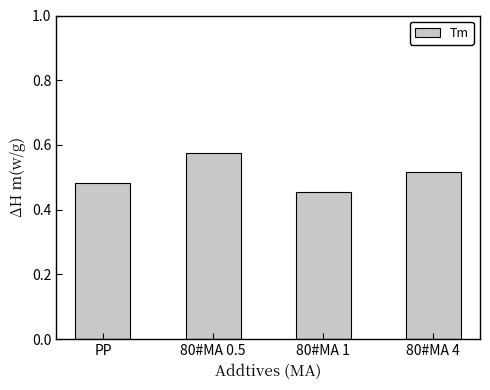

The value at 80#MA 0.5 is 0.8. True or false?

False